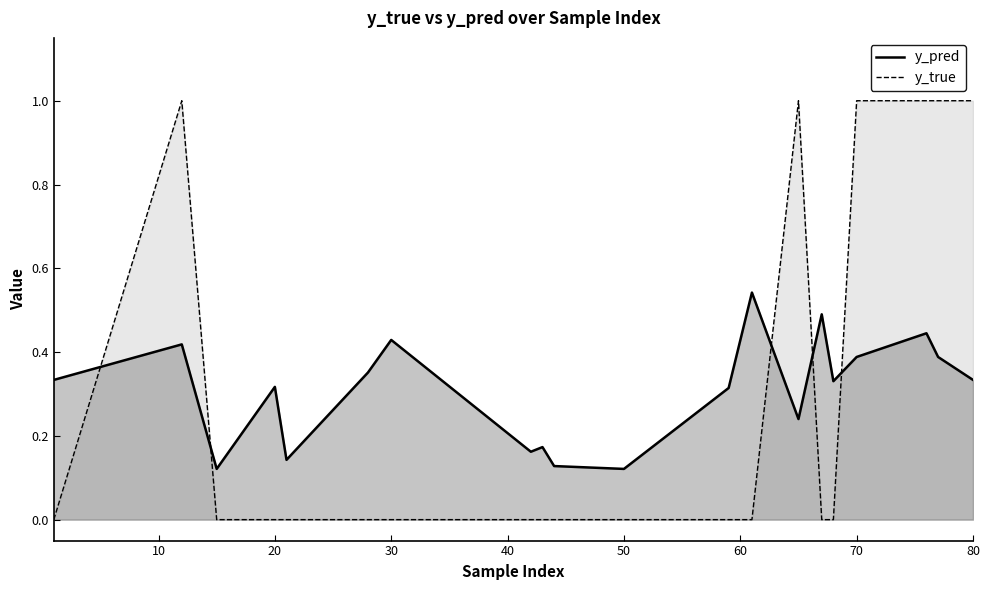

Does the chart have visible grid lines?

No